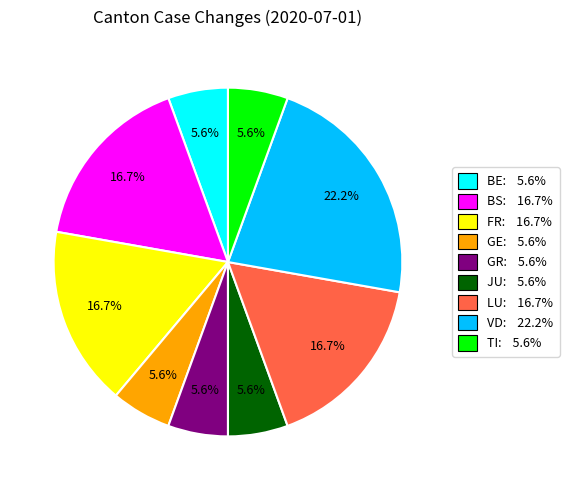

Does any single category account for the majority?

No